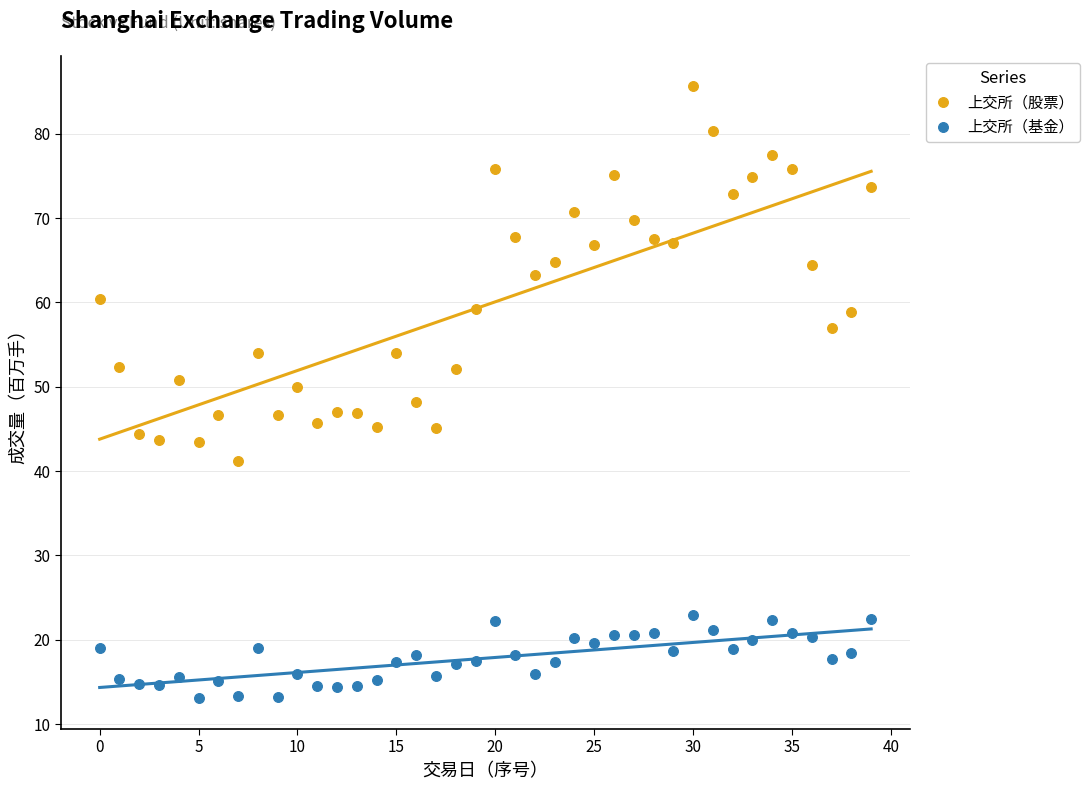

Which series contains the highest Y value?

上交所（股票）